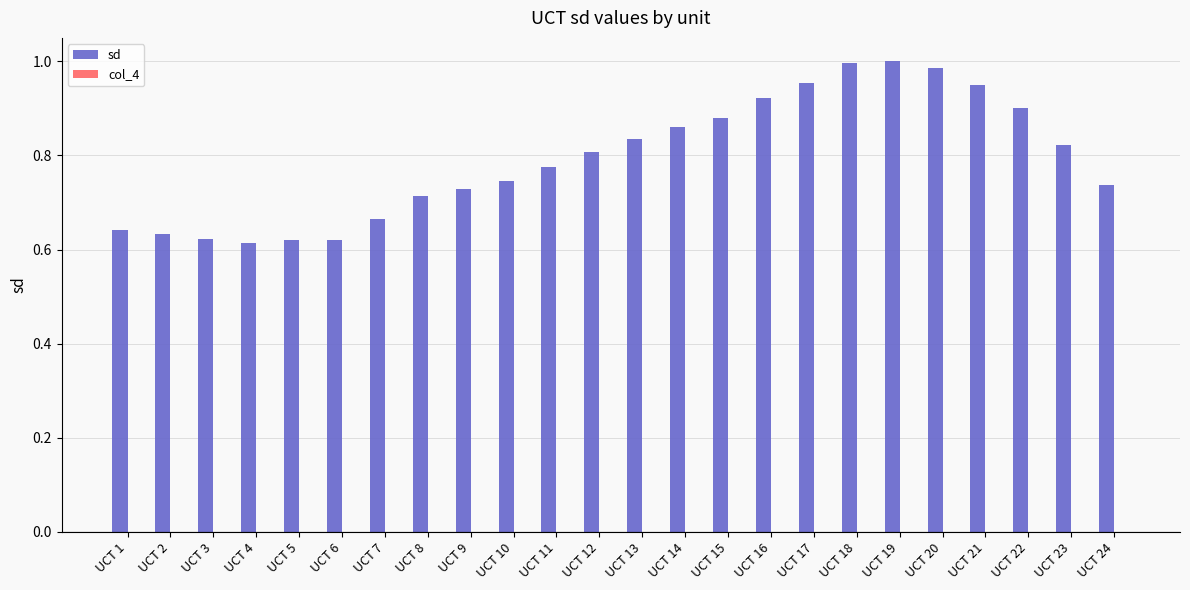

Between UCT 15 and UCT 13, which is larger?

UCT 15